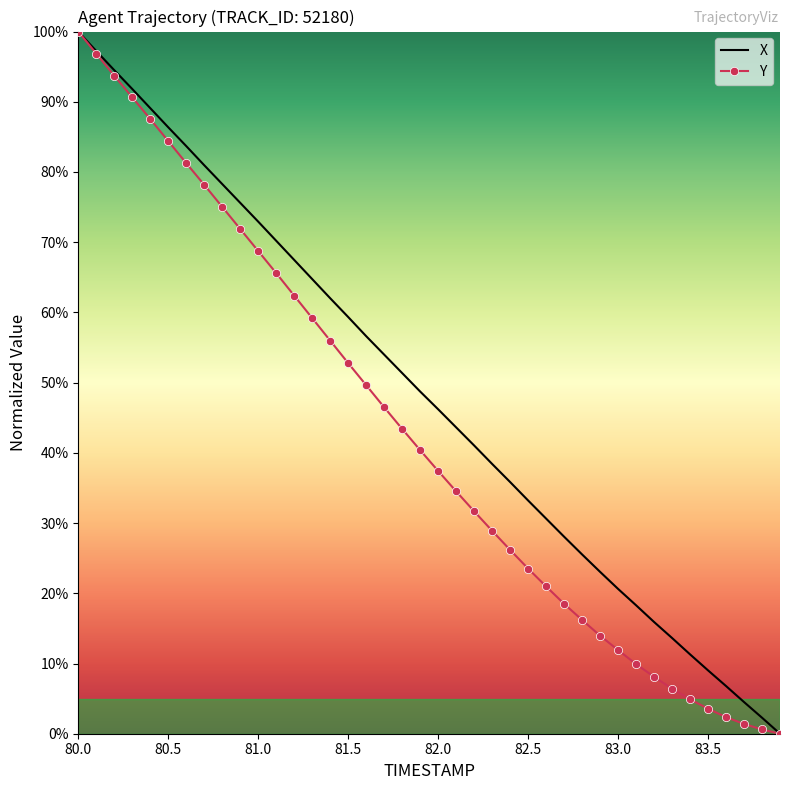

Reading left to right, extract all data points from this chart.

X: 100.0	97.2	94.5	91.8	89.1	86.4	83.7	81.0	78.3	75.6	72.9	70.2	67.5	64.7	62.0	59.3	56.6	54.0	51.4	48.7	46.2	43.6	41.1	38.4	35.8	33.2	30.6	28.1	25.5	23.1	20.6	18.3	15.9	13.6	11.3	9.0	6.8	4.5	2.3	0.0
Y: 100.0	96.9	93.7	90.6	87.5	84.4	81.3	78.2	75.0	71.9	68.7	65.6	62.4	59.2	56.0	52.8	49.6	46.5	43.4	40.4	37.4	34.5	31.7	28.9	26.2	23.5	21.0	18.5	16.2	14.0	11.9	9.9	8.1	6.4	4.9	3.6	2.4	1.4	0.6	0.0